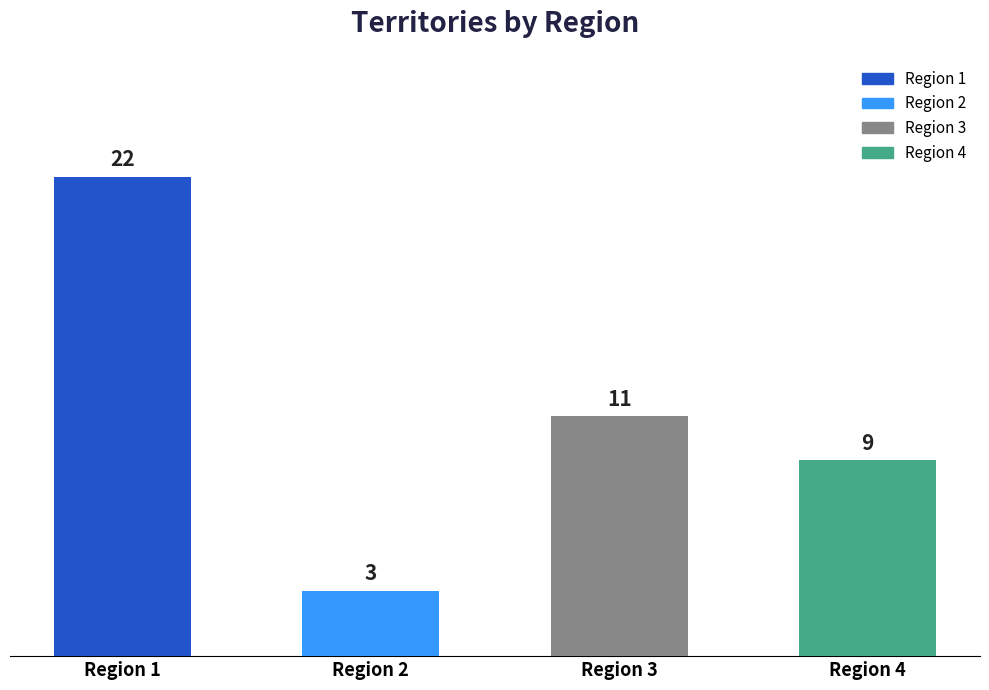

What is the value of the 4th bar from the left?

9